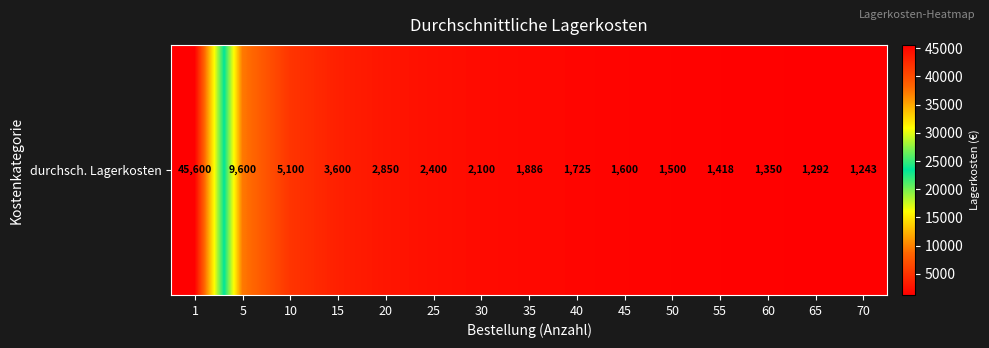

Reading right to left, transcribe all the data shown in this chart.

1242.9	1292.3	1350.0	1418.2	1500.0	1600.0	1725.0	1885.7	2100.0	2400.0	2850.0	3600.0	5100.0	9600.0	45600.0